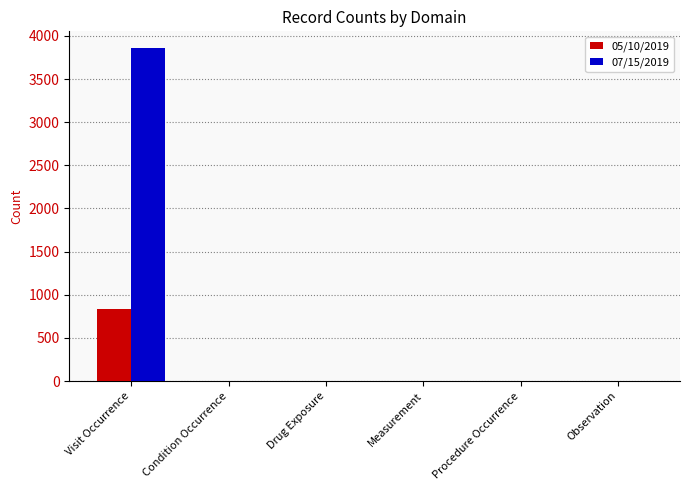

At which category is the sum across all series the highest?

Visit Occurrence